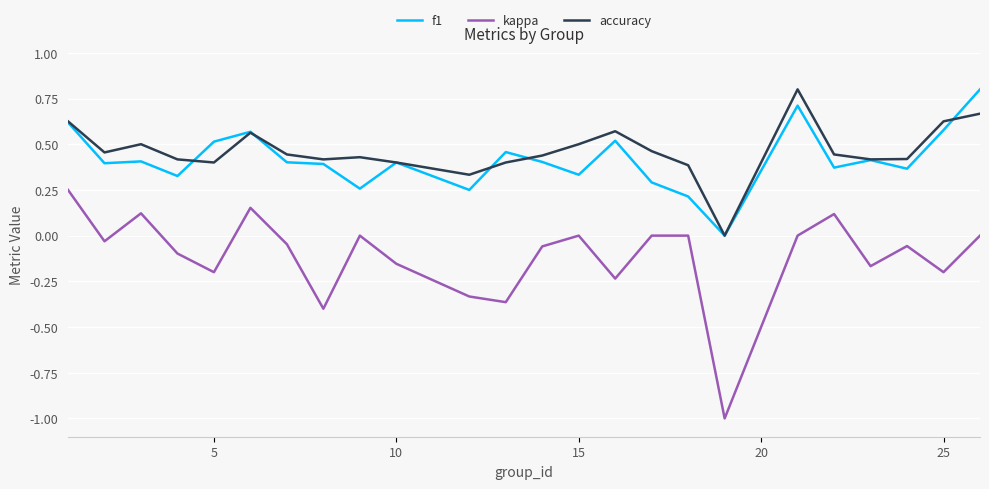

True or false: accuracy and f1 intersect in this chart.

True